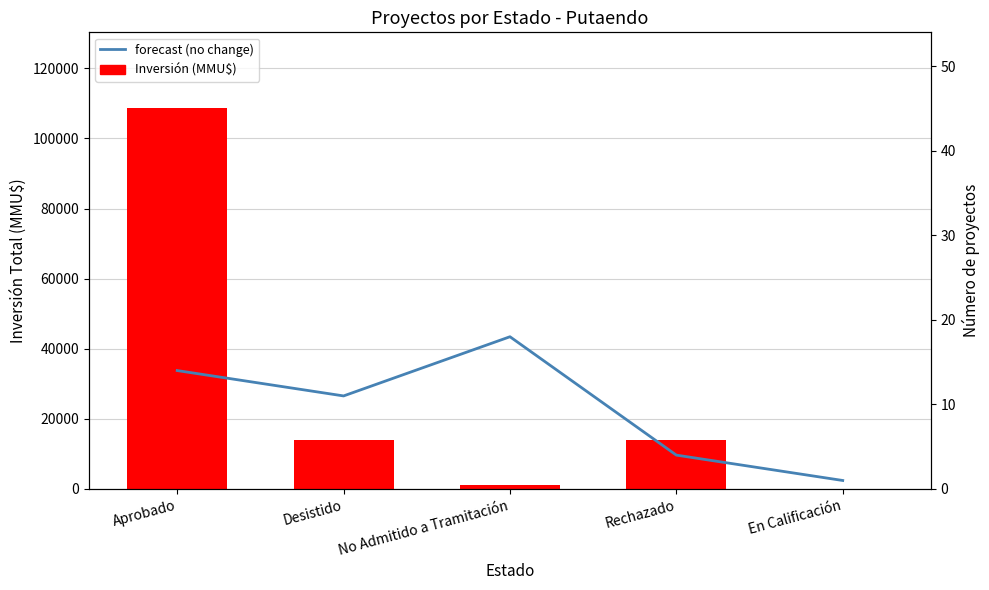

Reading left to right, extract all data points from this chart.

Inversión (MMU$): 108552	13921	1135	13934	30
forecast (no change): 14	11	18	4	1